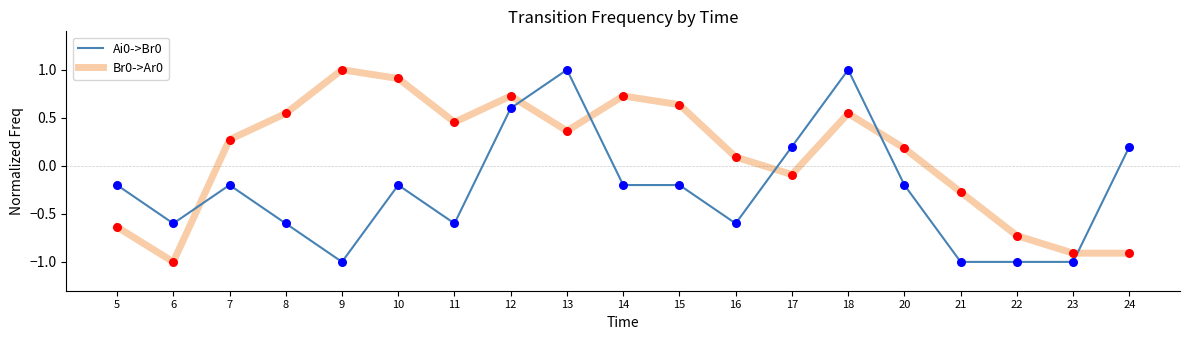

Is the value of Ai0->Br0 at 23 greater than the value of Br0->Ar0 at 21?

No